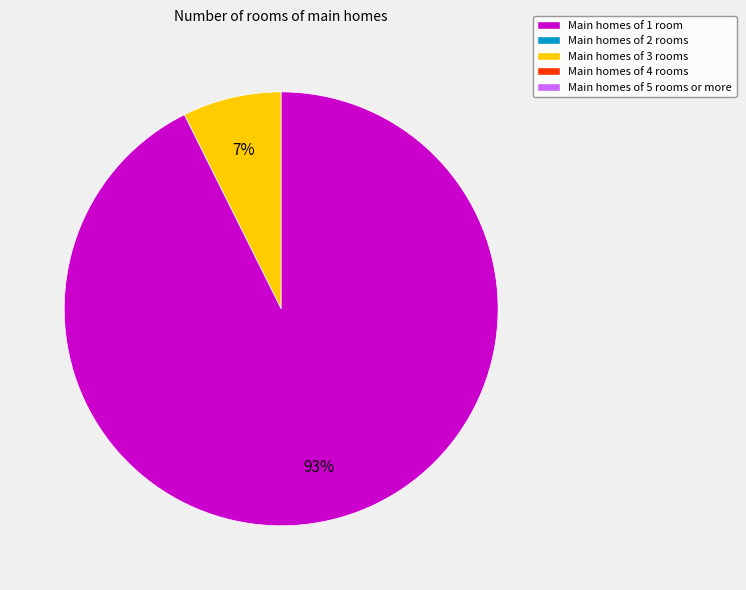

Does any single category account for the majority?

Yes